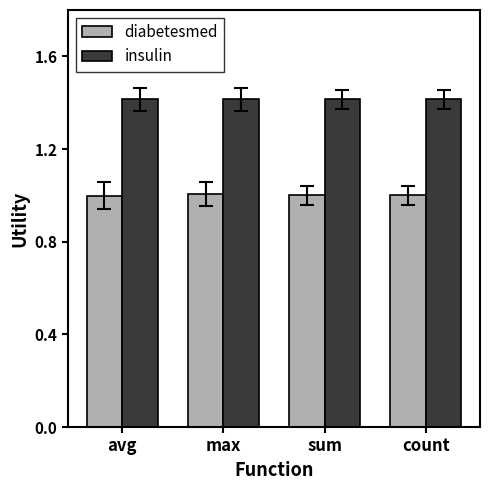

What position from the right is max?

3